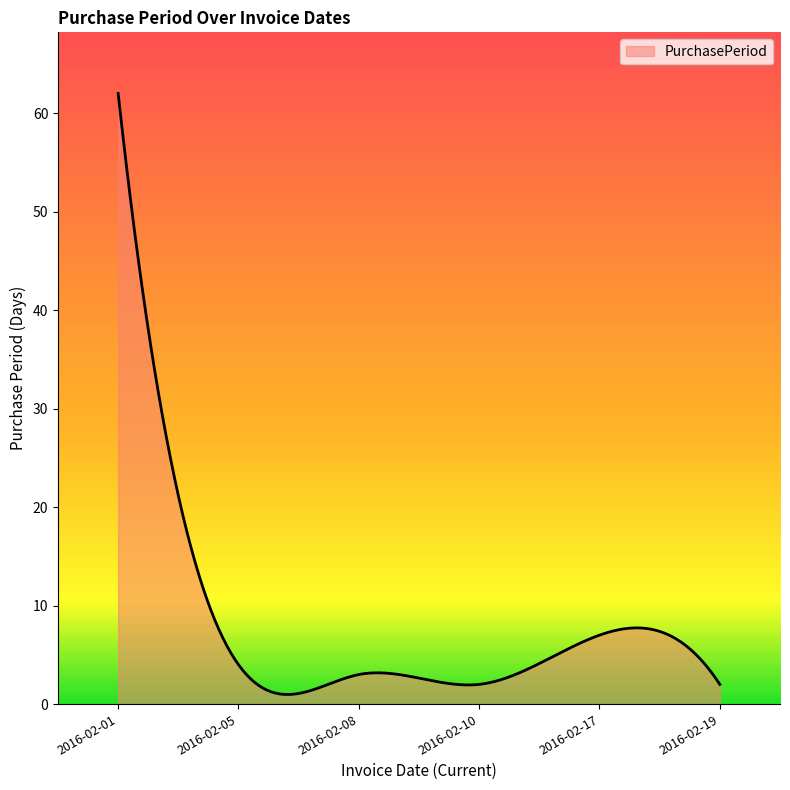

What is the greatest value displayed?

62.0